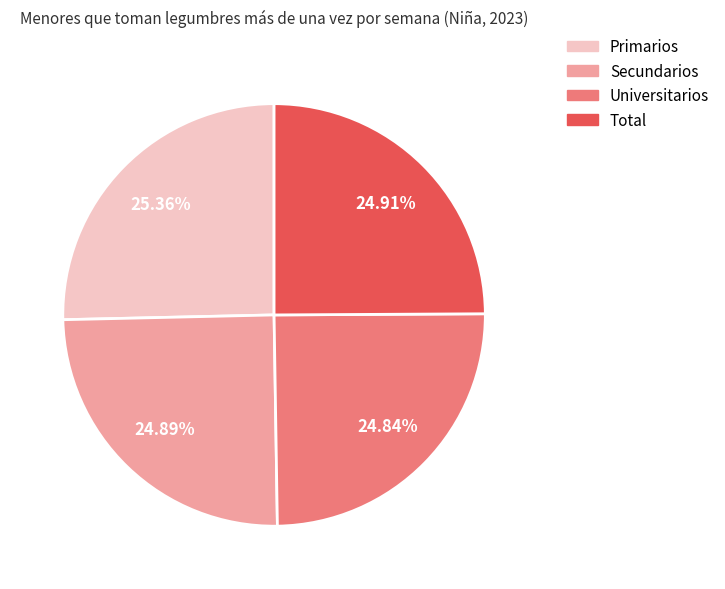

What percentage is the Total slice, to the nearest percent?

25%